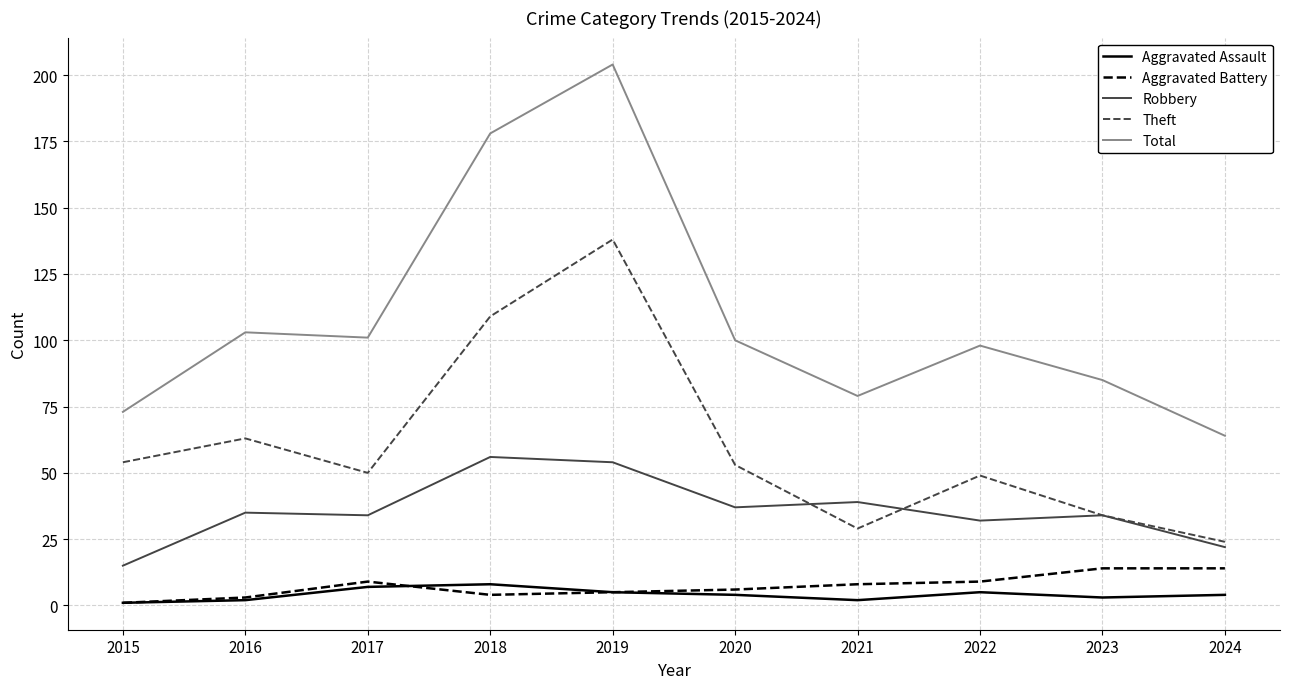

List the series in order of their peak value, highest first.

Total, Theft, Robbery, Aggravated Battery, Aggravated Assault